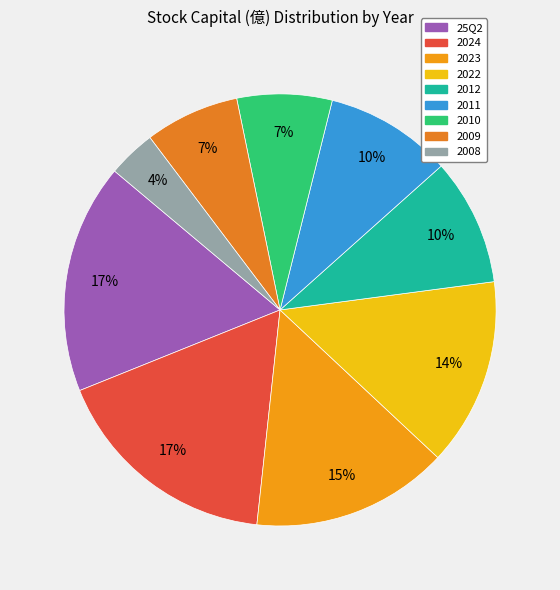

Approximately how many times larger is the value at 25Q2 compared to 2022?

1.2